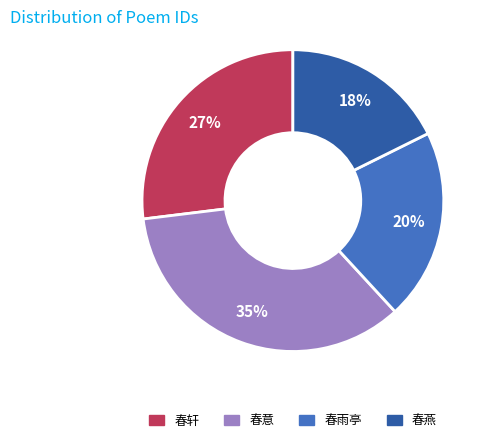

Does any single category account for the majority?

No